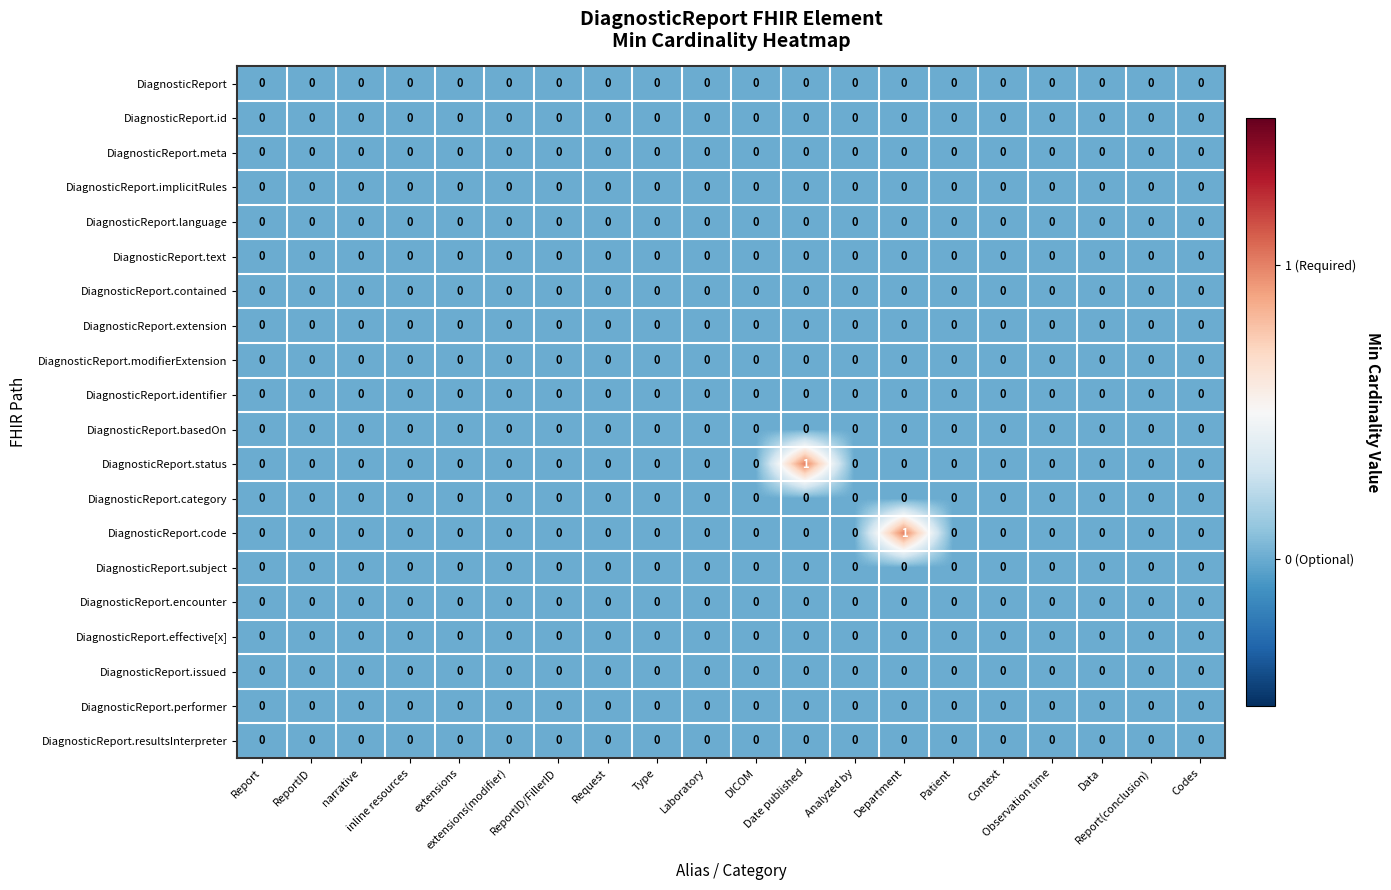

Reading right to left, list all the values displayed in this chart.

DiagnosticReport: Codes=0	Report(conclusion)=0	Data=0	Observation time=0	Context=0	Patient=0	Department=0	Analyzed by=0	Date published=0	DICOM=0	Laboratory=0	Type=0	Request=0	ReportID/FillerID=0	extensions(modifier)=0	extensions=0	inline resources=0	narrative=0	ReportID=0	Report=0
DiagnosticReport.id: Codes=0	Report(conclusion)=0	Data=0	Observation time=0	Context=0	Patient=0	Department=0	Analyzed by=0	Date published=0	DICOM=0	Laboratory=0	Type=0	Request=0	ReportID/FillerID=0	extensions(modifier)=0	extensions=0	inline resources=0	narrative=0	ReportID=0	Report=0
DiagnosticReport.meta: Codes=0	Report(conclusion)=0	Data=0	Observation time=0	Context=0	Patient=0	Department=0	Analyzed by=0	Date published=0	DICOM=0	Laboratory=0	Type=0	Request=0	ReportID/FillerID=0	extensions(modifier)=0	extensions=0	inline resources=0	narrative=0	ReportID=0	Report=0
DiagnosticReport.implicitRules: Codes=0	Report(conclusion)=0	Data=0	Observation time=0	Context=0	Patient=0	Department=0	Analyzed by=0	Date published=0	DICOM=0	Laboratory=0	Type=0	Request=0	ReportID/FillerID=0	extensions(modifier)=0	extensions=0	inline resources=0	narrative=0	ReportID=0	Report=0
DiagnosticReport.language: Codes=0	Report(conclusion)=0	Data=0	Observation time=0	Context=0	Patient=0	Department=0	Analyzed by=0	Date published=0	DICOM=0	Laboratory=0	Type=0	Request=0	ReportID/FillerID=0	extensions(modifier)=0	extensions=0	inline resources=0	narrative=0	ReportID=0	Report=0
DiagnosticReport.text: Codes=0	Report(conclusion)=0	Data=0	Observation time=0	Context=0	Patient=0	Department=0	Analyzed by=0	Date published=0	DICOM=0	Laboratory=0	Type=0	Request=0	ReportID/FillerID=0	extensions(modifier)=0	extensions=0	inline resources=0	narrative=0	ReportID=0	Report=0
DiagnosticReport.contained: Codes=0	Report(conclusion)=0	Data=0	Observation time=0	Context=0	Patient=0	Department=0	Analyzed by=0	Date published=0	DICOM=0	Laboratory=0	Type=0	Request=0	ReportID/FillerID=0	extensions(modifier)=0	extensions=0	inline resources=0	narrative=0	ReportID=0	Report=0
DiagnosticReport.extension: Codes=0	Report(conclusion)=0	Data=0	Observation time=0	Context=0	Patient=0	Department=0	Analyzed by=0	Date published=0	DICOM=0	Laboratory=0	Type=0	Request=0	ReportID/FillerID=0	extensions(modifier)=0	extensions=0	inline resources=0	narrative=0	ReportID=0	Report=0
DiagnosticReport.modifierExtension: Codes=0	Report(conclusion)=0	Data=0	Observation time=0	Context=0	Patient=0	Department=0	Analyzed by=0	Date published=0	DICOM=0	Laboratory=0	Type=0	Request=0	ReportID/FillerID=0	extensions(modifier)=0	extensions=0	inline resources=0	narrative=0	ReportID=0	Report=0
DiagnosticReport.identifier: Codes=0	Report(conclusion)=0	Data=0	Observation time=0	Context=0	Patient=0	Department=0	Analyzed by=0	Date published=0	DICOM=0	Laboratory=0	Type=0	Request=0	ReportID/FillerID=0	extensions(modifier)=0	extensions=0	inline resources=0	narrative=0	ReportID=0	Report=0
DiagnosticReport.basedOn: Codes=0	Report(conclusion)=0	Data=0	Observation time=0	Context=0	Patient=0	Department=0	Analyzed by=0	Date published=0	DICOM=0	Laboratory=0	Type=0	Request=0	ReportID/FillerID=0	extensions(modifier)=0	extensions=0	inline resources=0	narrative=0	ReportID=0	Report=0
DiagnosticReport.status: Codes=0	Report(conclusion)=0	Data=0	Observation time=0	Context=0	Patient=0	Department=0	Analyzed by=0	Date published=1	DICOM=0	Laboratory=0	Type=0	Request=0	ReportID/FillerID=0	extensions(modifier)=0	extensions=0	inline resources=0	narrative=0	ReportID=0	Report=0
DiagnosticReport.category: Codes=0	Report(conclusion)=0	Data=0	Observation time=0	Context=0	Patient=0	Department=0	Analyzed by=0	Date published=0	DICOM=0	Laboratory=0	Type=0	Request=0	ReportID/FillerID=0	extensions(modifier)=0	extensions=0	inline resources=0	narrative=0	ReportID=0	Report=0
DiagnosticReport.code: Codes=0	Report(conclusion)=0	Data=0	Observation time=0	Context=0	Patient=0	Department=1	Analyzed by=0	Date published=0	DICOM=0	Laboratory=0	Type=0	Request=0	ReportID/FillerID=0	extensions(modifier)=0	extensions=0	inline resources=0	narrative=0	ReportID=0	Report=0
DiagnosticReport.subject: Codes=0	Report(conclusion)=0	Data=0	Observation time=0	Context=0	Patient=0	Department=0	Analyzed by=0	Date published=0	DICOM=0	Laboratory=0	Type=0	Request=0	ReportID/FillerID=0	extensions(modifier)=0	extensions=0	inline resources=0	narrative=0	ReportID=0	Report=0
DiagnosticReport.encounter: Codes=0	Report(conclusion)=0	Data=0	Observation time=0	Context=0	Patient=0	Department=0	Analyzed by=0	Date published=0	DICOM=0	Laboratory=0	Type=0	Request=0	ReportID/FillerID=0	extensions(modifier)=0	extensions=0	inline resources=0	narrative=0	ReportID=0	Report=0
DiagnosticReport.effective[x]: Codes=0	Report(conclusion)=0	Data=0	Observation time=0	Context=0	Patient=0	Department=0	Analyzed by=0	Date published=0	DICOM=0	Laboratory=0	Type=0	Request=0	ReportID/FillerID=0	extensions(modifier)=0	extensions=0	inline resources=0	narrative=0	ReportID=0	Report=0
DiagnosticReport.issued: Codes=0	Report(conclusion)=0	Data=0	Observation time=0	Context=0	Patient=0	Department=0	Analyzed by=0	Date published=0	DICOM=0	Laboratory=0	Type=0	Request=0	ReportID/FillerID=0	extensions(modifier)=0	extensions=0	inline resources=0	narrative=0	ReportID=0	Report=0
DiagnosticReport.performer: Codes=0	Report(conclusion)=0	Data=0	Observation time=0	Context=0	Patient=0	Department=0	Analyzed by=0	Date published=0	DICOM=0	Laboratory=0	Type=0	Request=0	ReportID/FillerID=0	extensions(modifier)=0	extensions=0	inline resources=0	narrative=0	ReportID=0	Report=0
DiagnosticReport.resultsInterpreter: Codes=0	Report(conclusion)=0	Data=0	Observation time=0	Context=0	Patient=0	Department=0	Analyzed by=0	Date published=0	DICOM=0	Laboratory=0	Type=0	Request=0	ReportID/FillerID=0	extensions(modifier)=0	extensions=0	inline resources=0	narrative=0	ReportID=0	Report=0